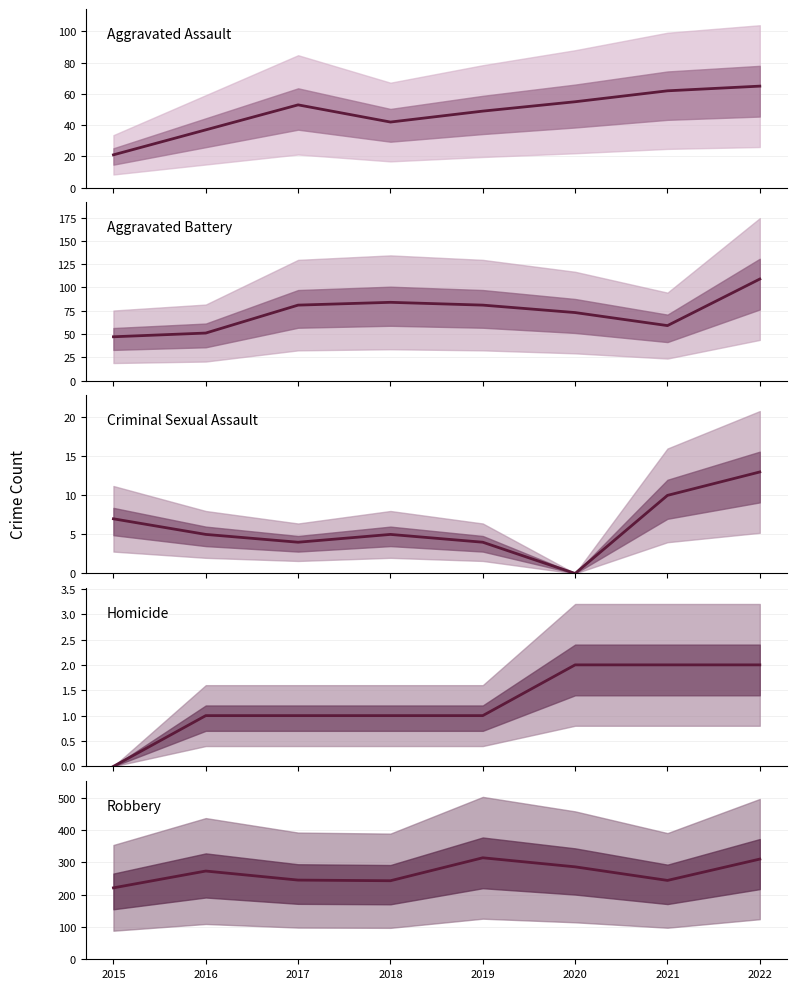

How many interior local valleys does the Robbery series have?

2